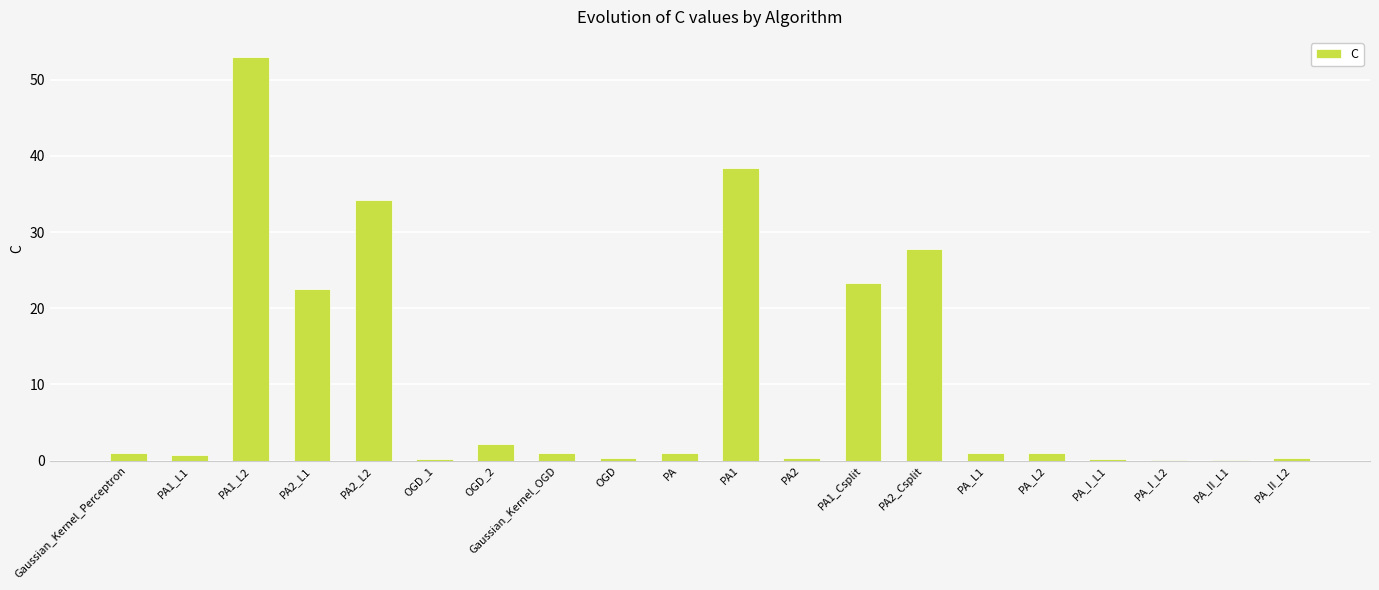

Is it true that the value at PA_L1 is 1.0?

True